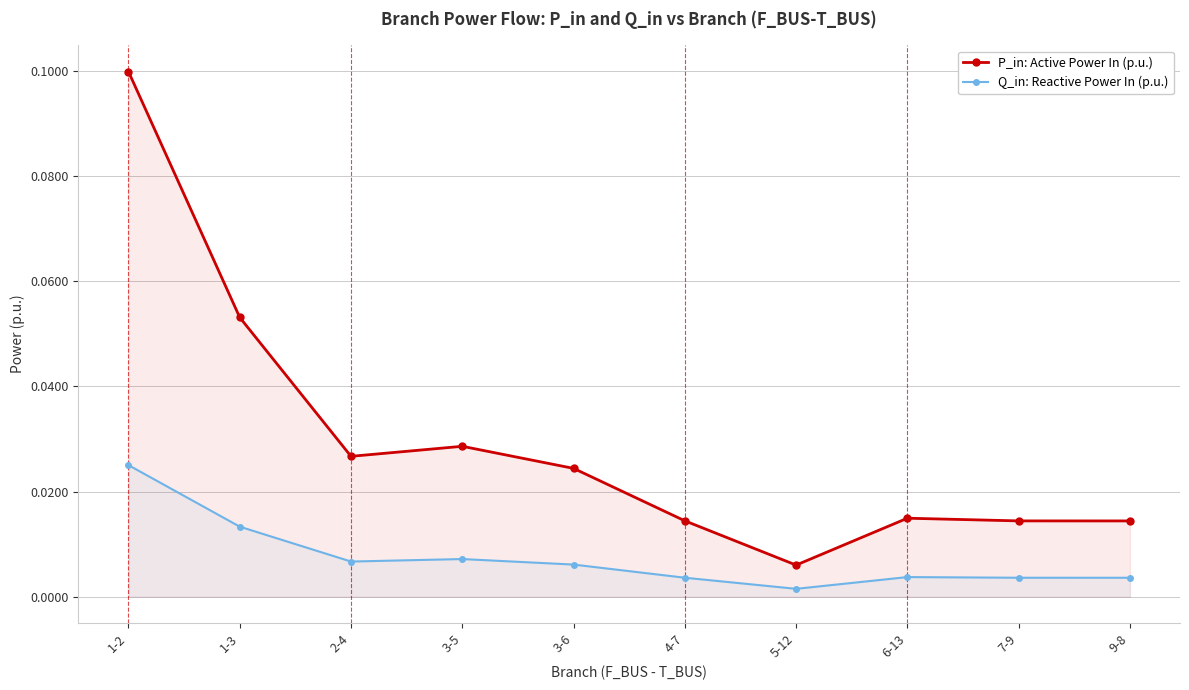

Between 1-2 and 9-8, which is larger?

1-2